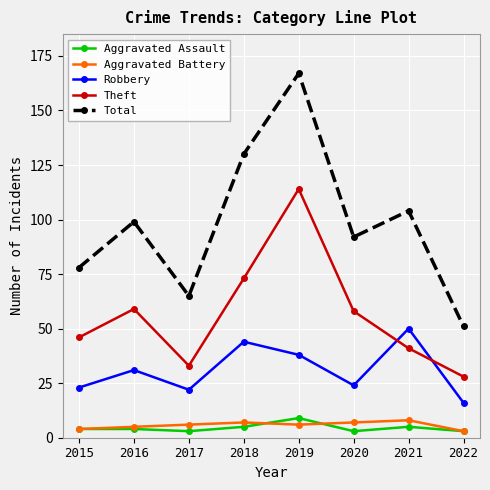

At which label is Robbery closest to 33?

2016